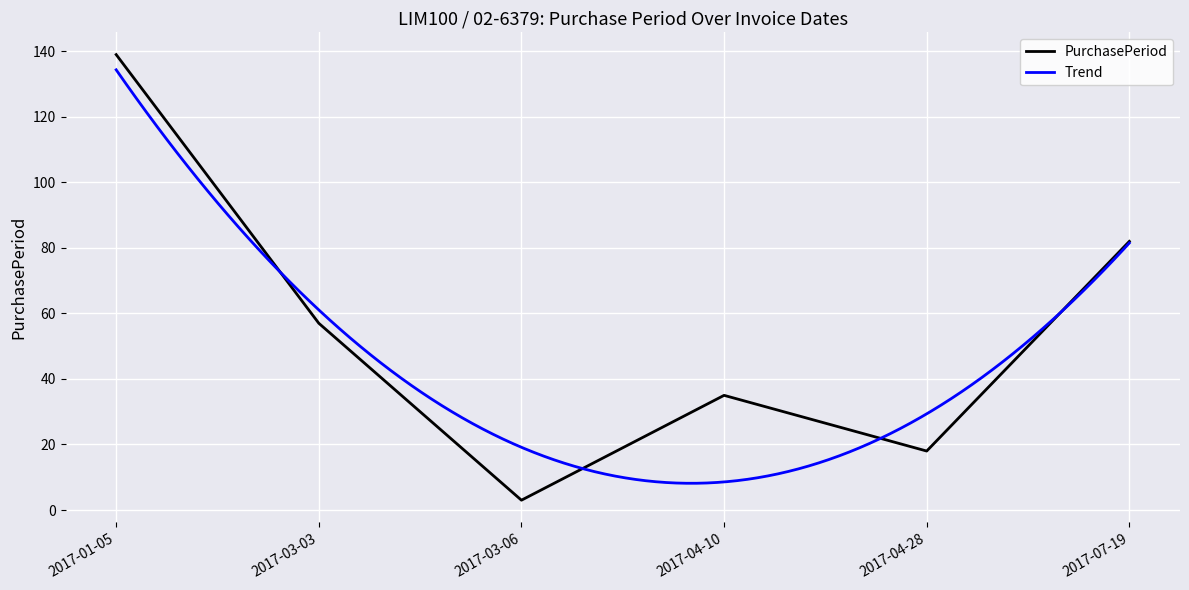

What is the change in value from 2017-03-03 to 2017-03-06?

-54